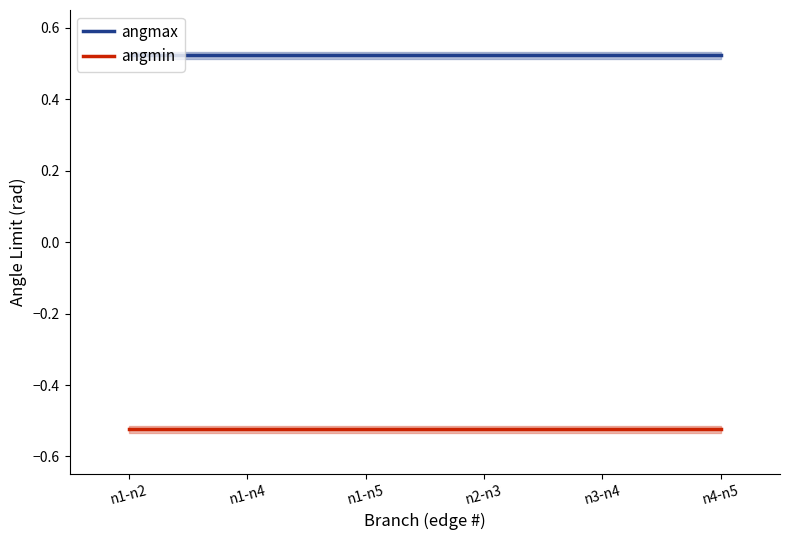

What is the value of the angmin point at the 4th from the left?

-0.5